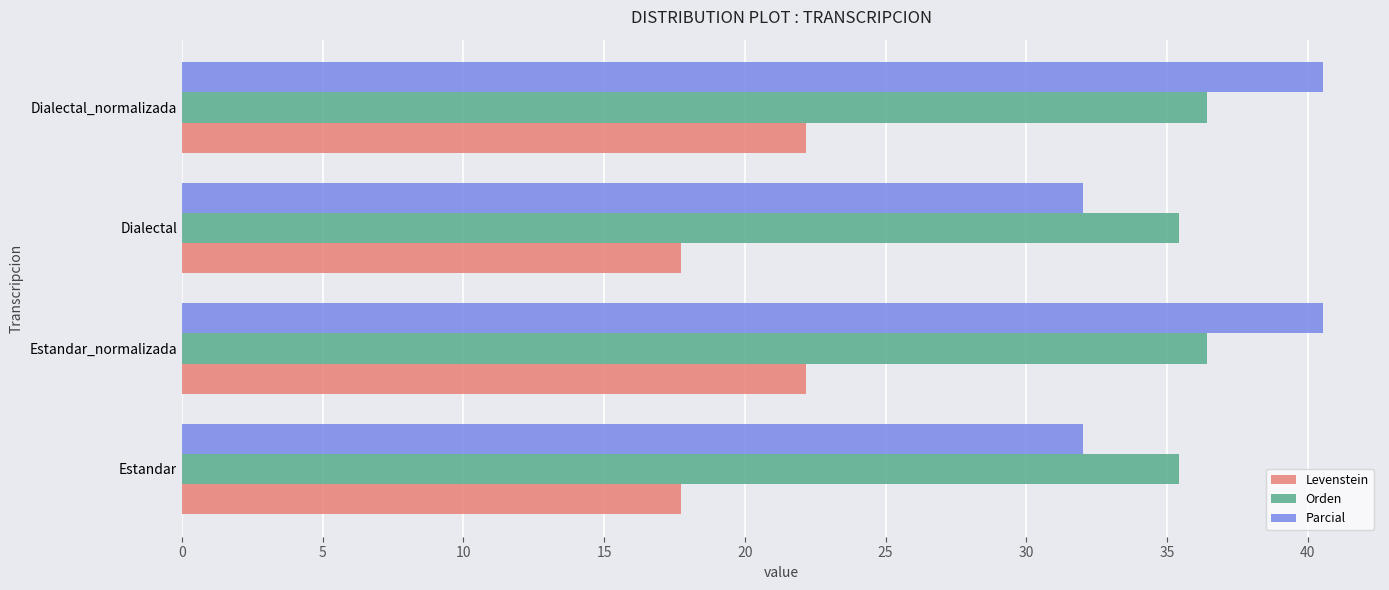

What is the approximate value of Orden at Estandar_normalizada?

36.4